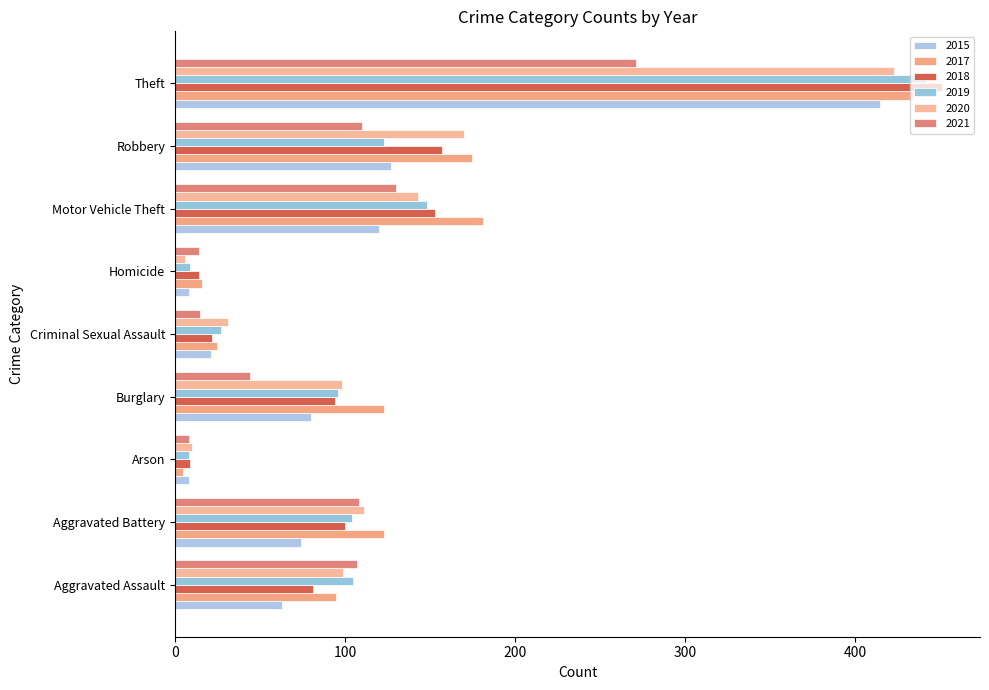

What is the difference between the 2018 values at Motor Vehicle Theft and Burglary?

59